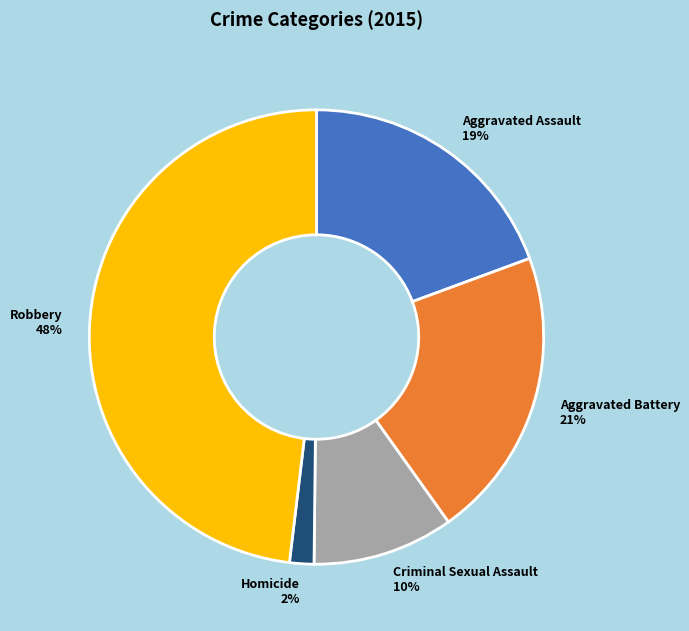

What is the largest slice in the pie chart?

Robbery